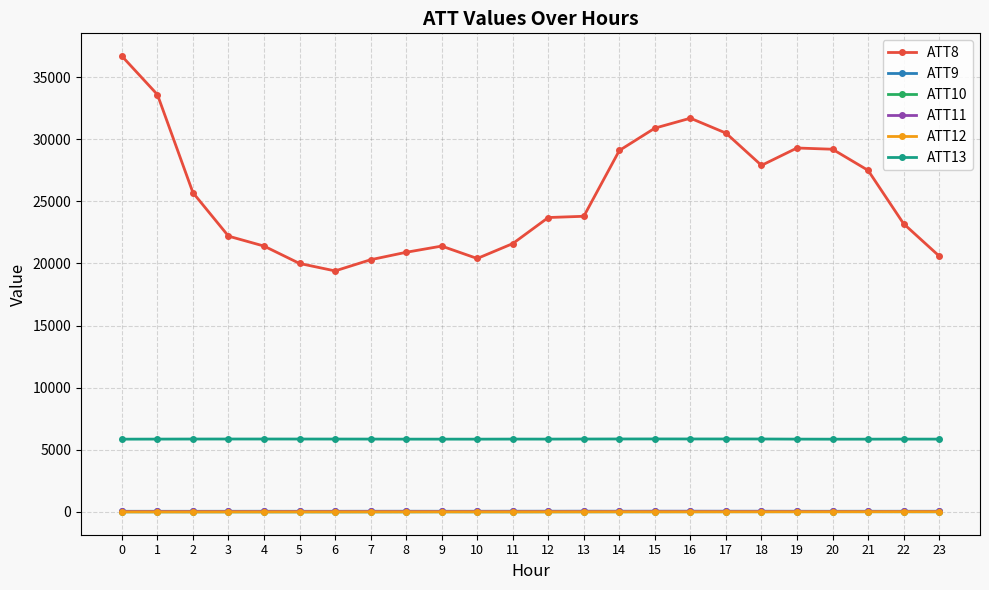

Where does the ATT10 series first go above -5?

14